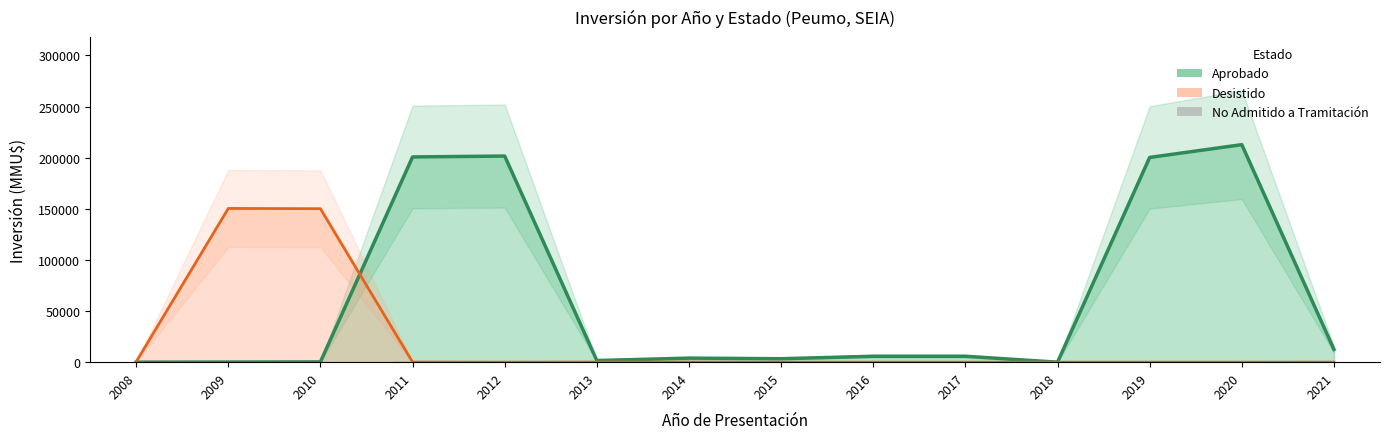

How many values are below 111?

7